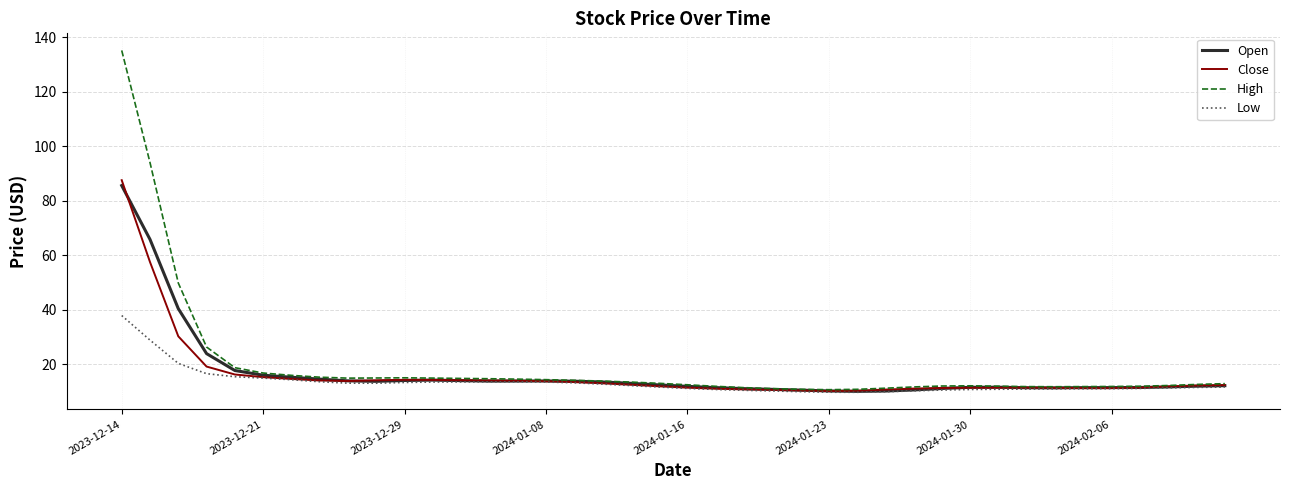

What is the greatest value displayed?

135.2